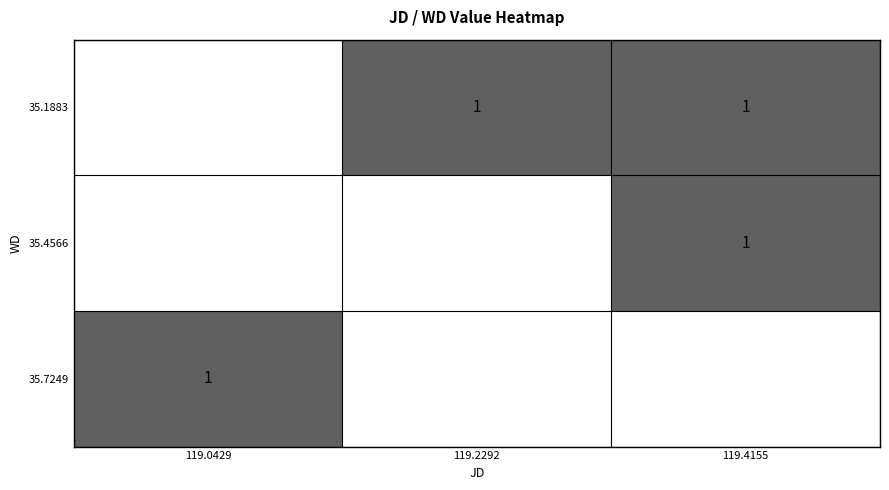

The value of 35.7249 at 119.0429 is 1.0. True or false?

True